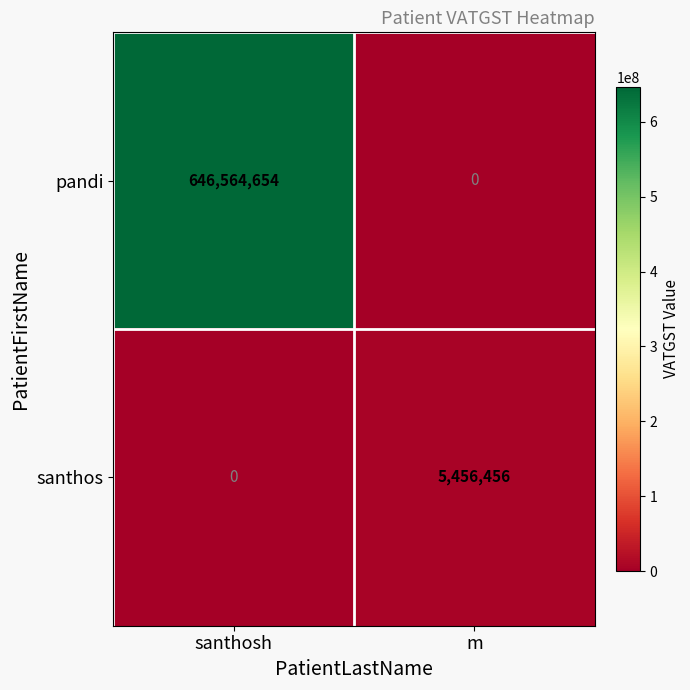

Rank the series by their maximum value, from lowest to highest.

santhos, pandi